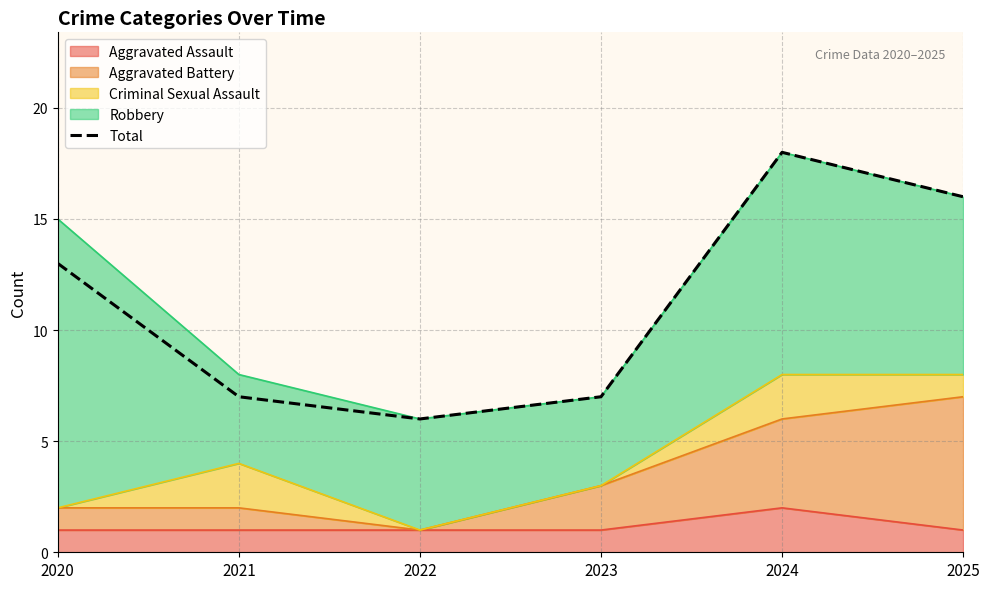

How many interior local valleys (lower than both neighbors) does the data have?

1